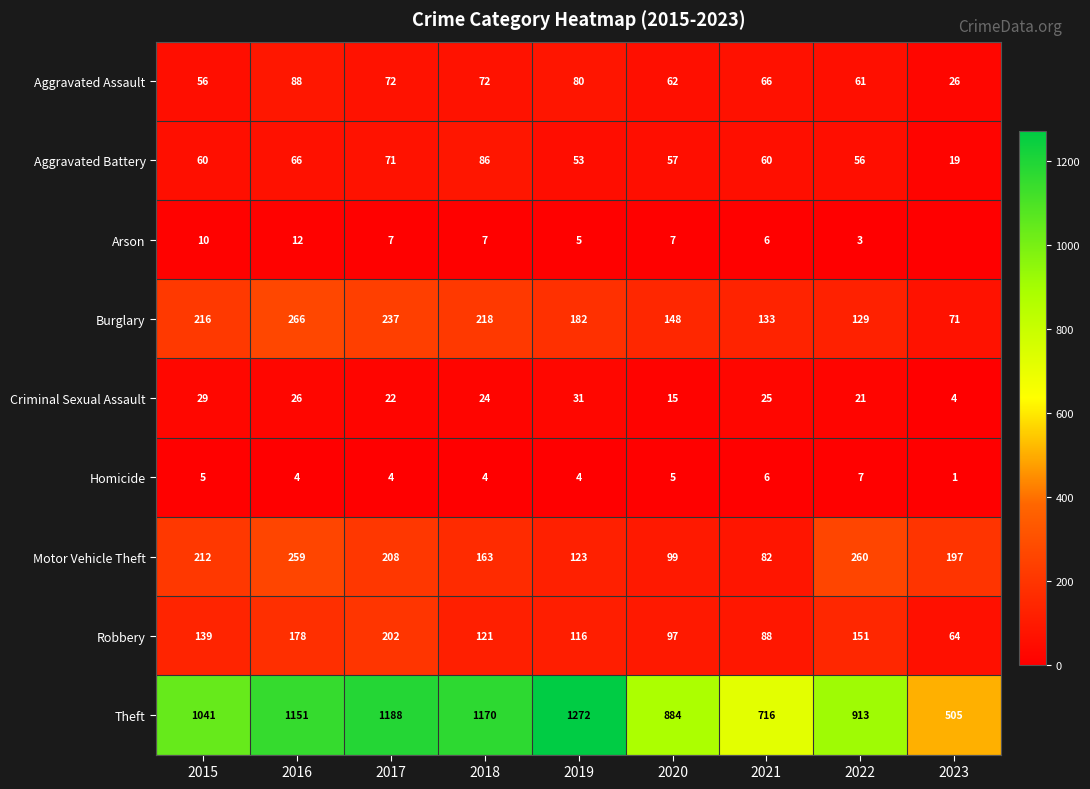

Which has a higher value, 2019 or 2020?

2019